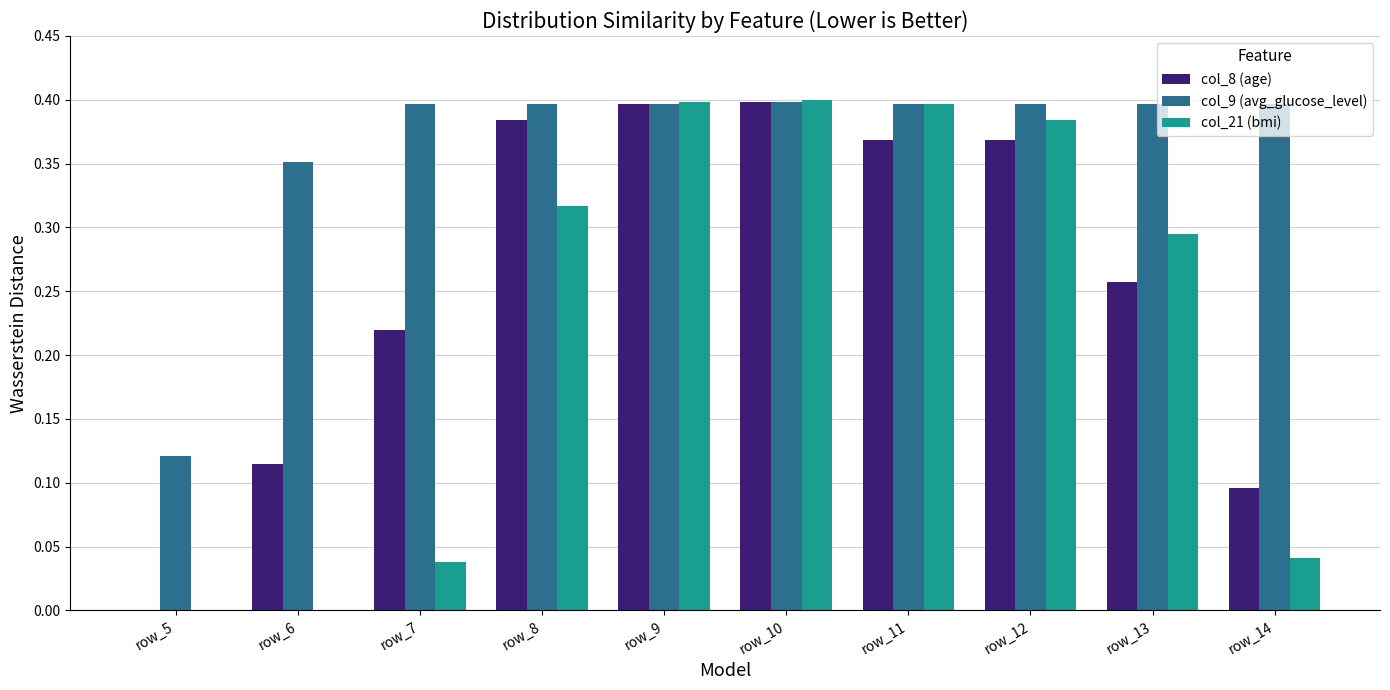

What is the sum of all col_21 (bmi) values?

2.3